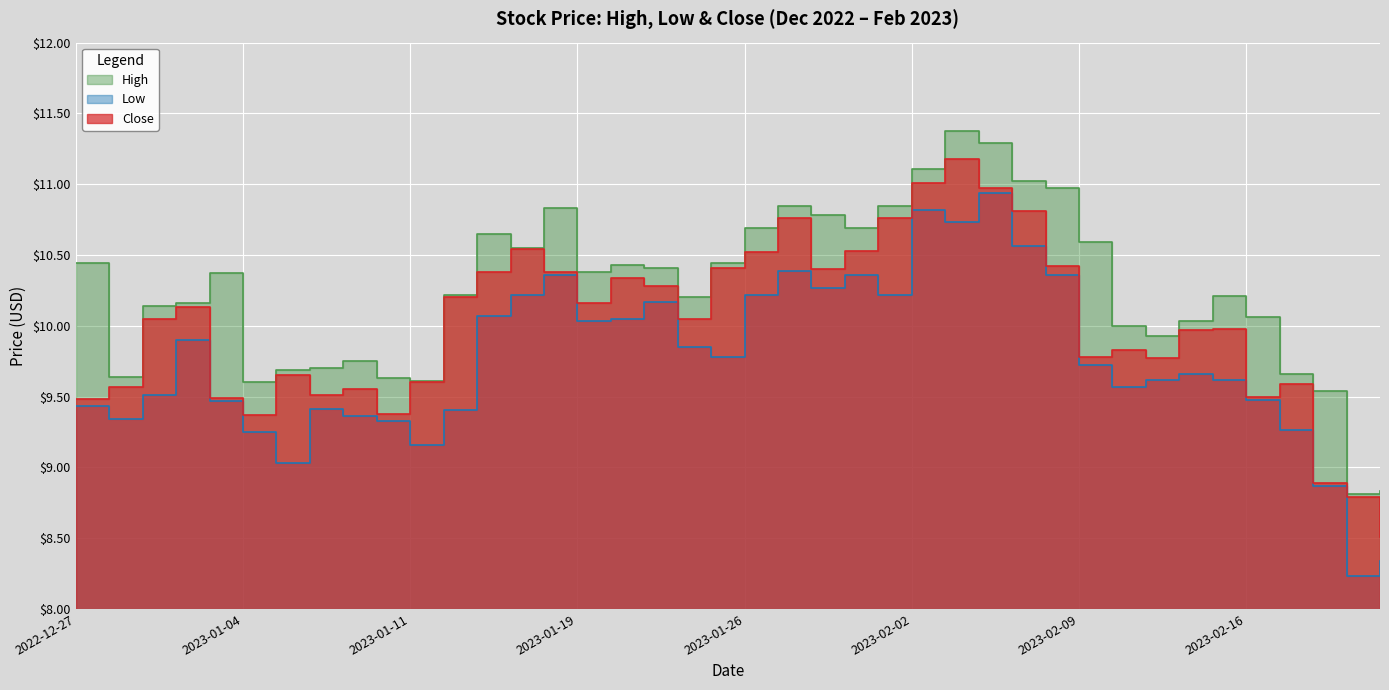

At which category is the sum across all series the highest?

2023-02-03